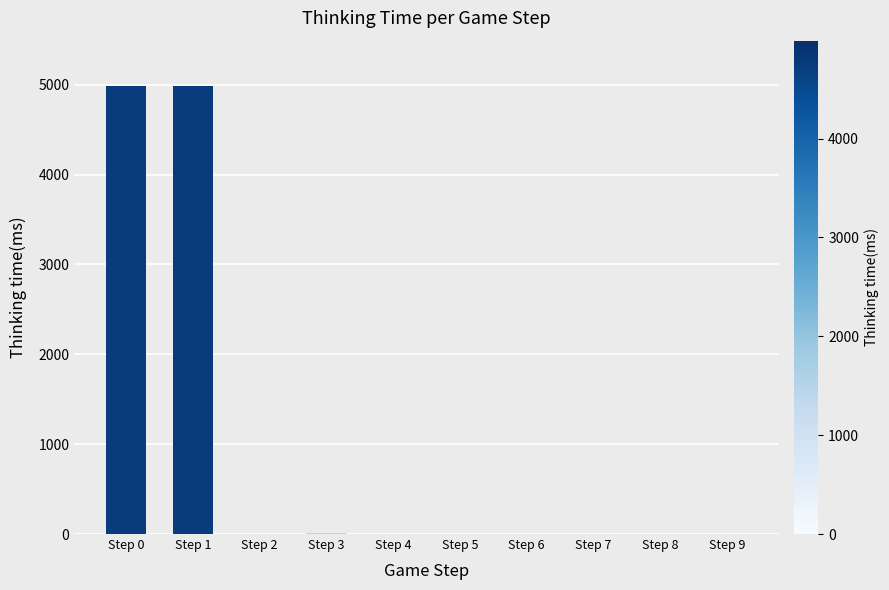

True or false: the data shows 0 at Step 7.

True